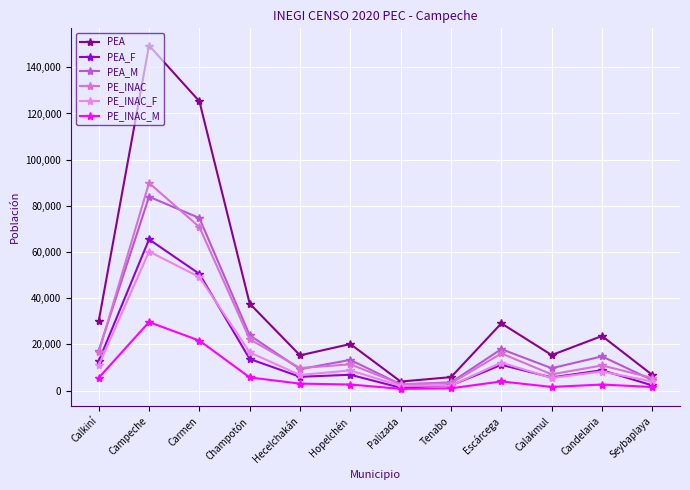

At which category is the sum across all series the highest?

Campeche